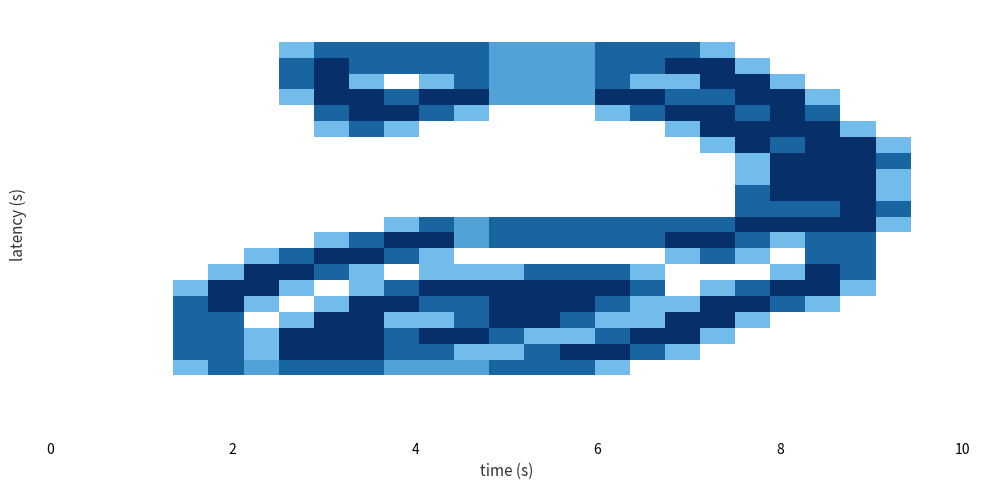

Count the number of categories in the chart.

27